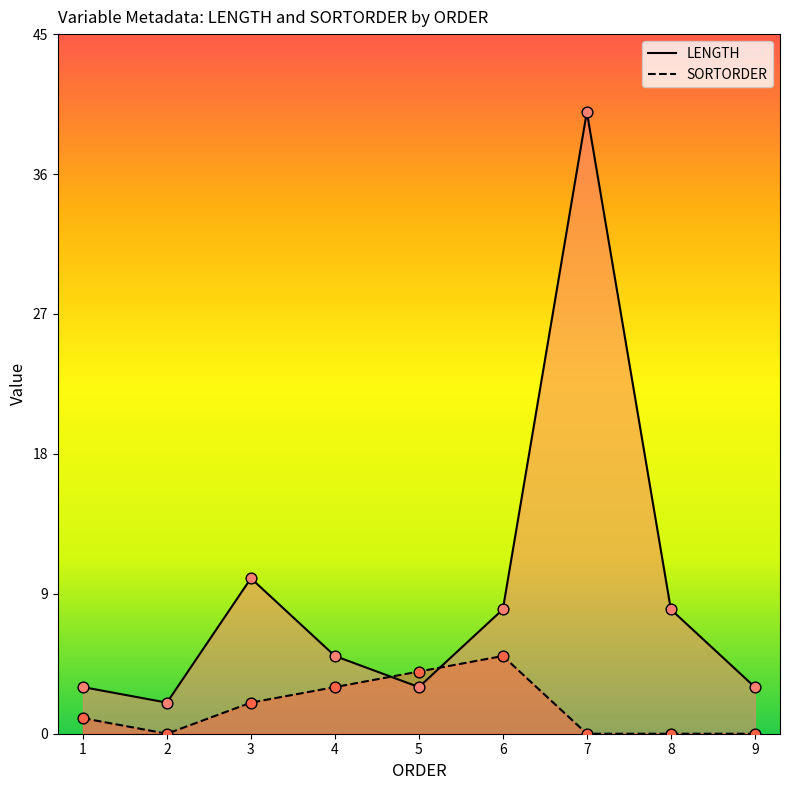

At which category is the sum across all series the highest?

7